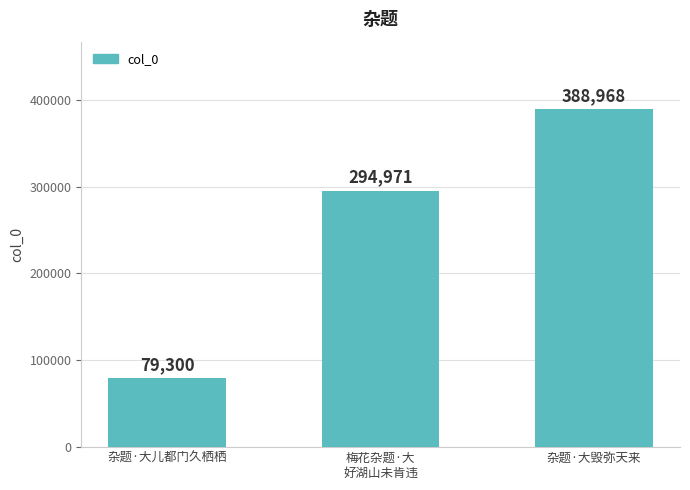

What is the change in value from 梅花杂题·大
好湖山未肯违 to 杂题·大毁弥天来?

+93997